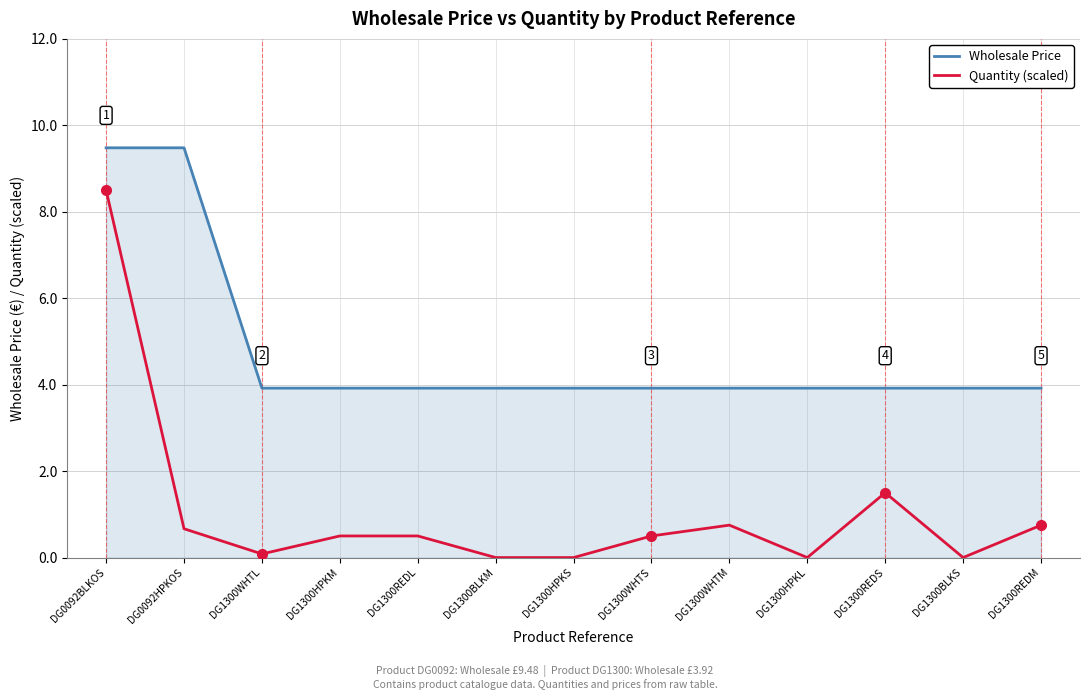

What is the sum of all Wholesale Price values?

62.1